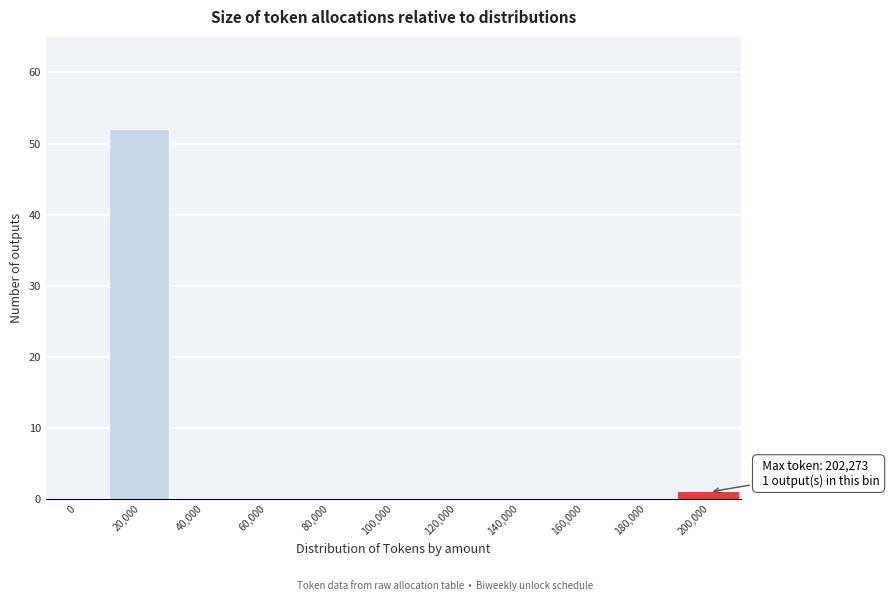

Reading right to left, transcribe all the data shown in this chart.

200,000=1	180,000=0	160,000=0	140,000=0	120,000=0	100,000=0	80,000=0	60,000=0	40,000=0	20,000=52	0=0